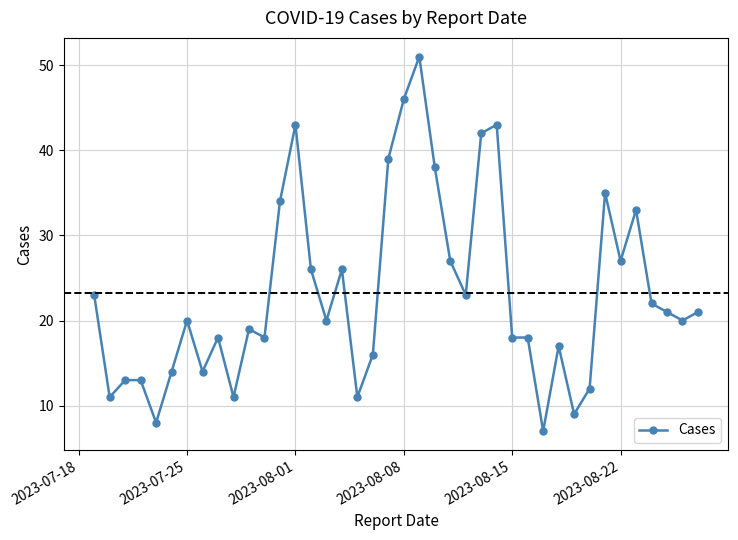

What is the value of the 32nd point from the left?

9